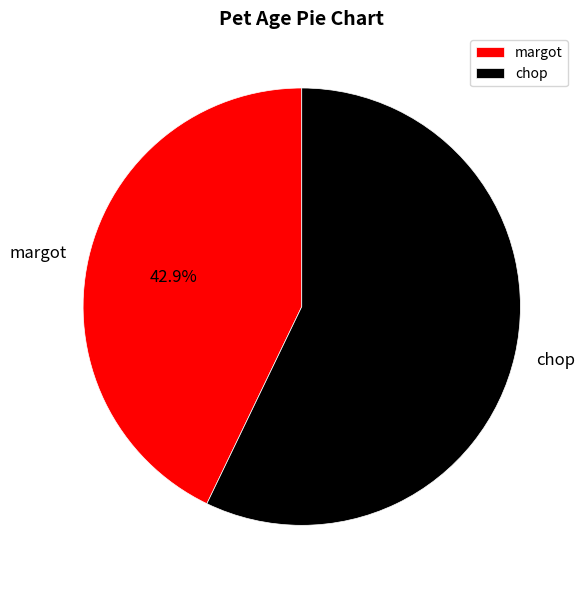

Which category has the biggest portion of the pie?

chop